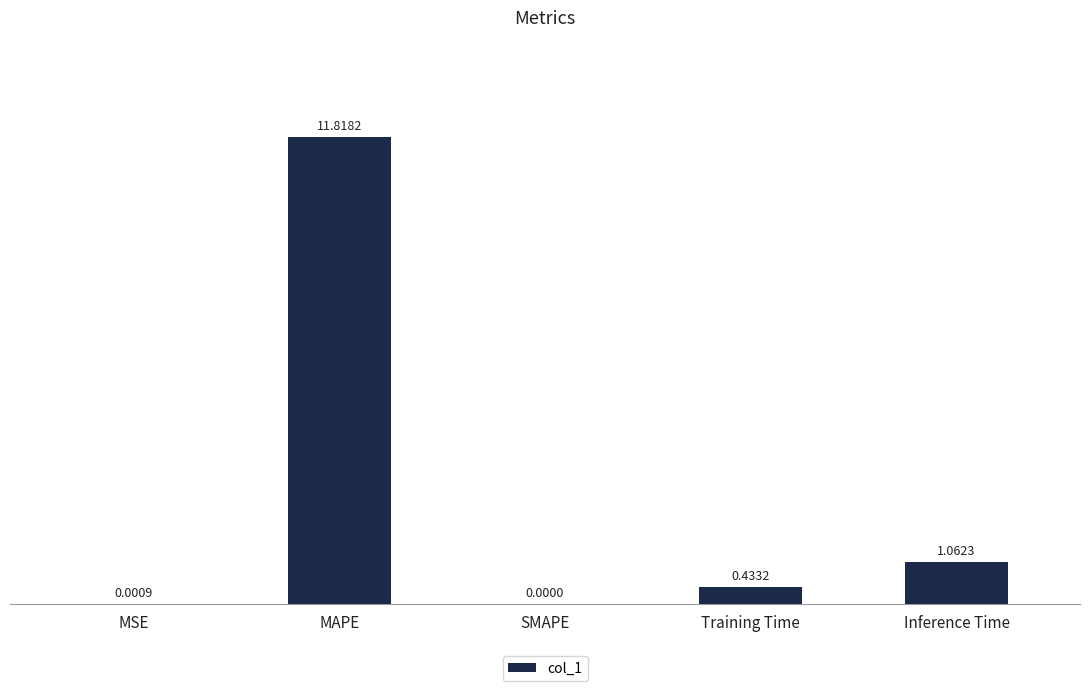

What is the sum of all values?

13.3